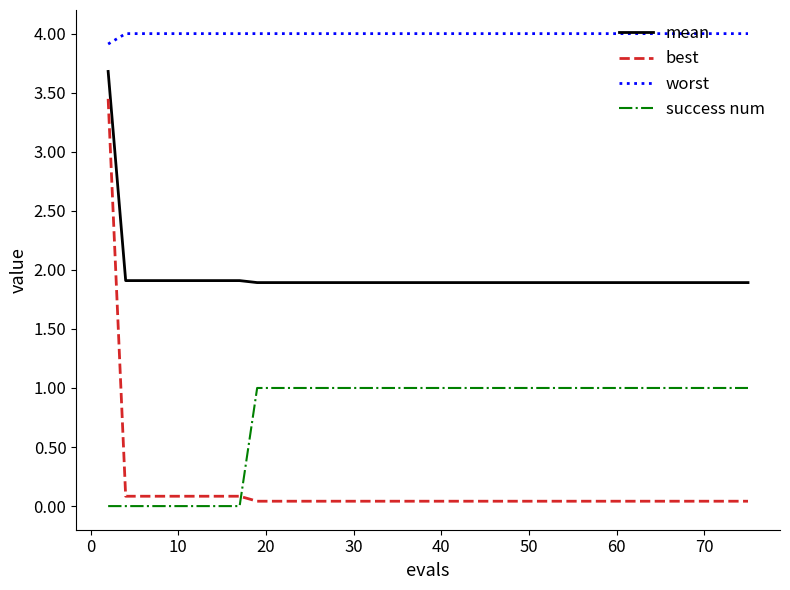

Which series has the widest spread of values?

best